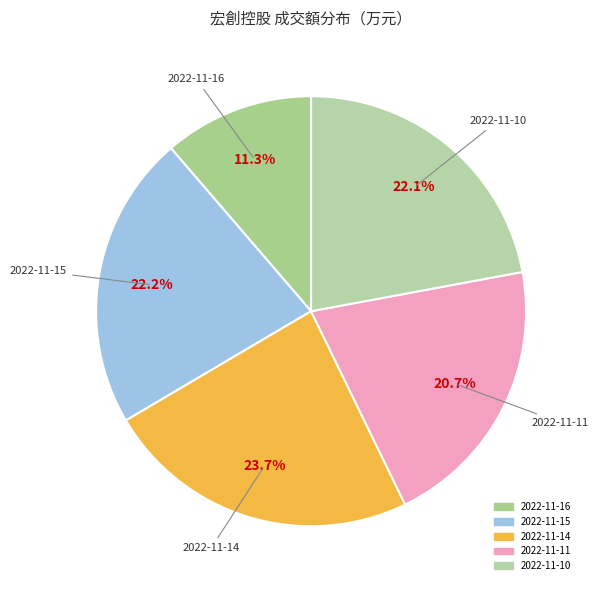

What is the smallest slice in the pie chart?

2022-11-16